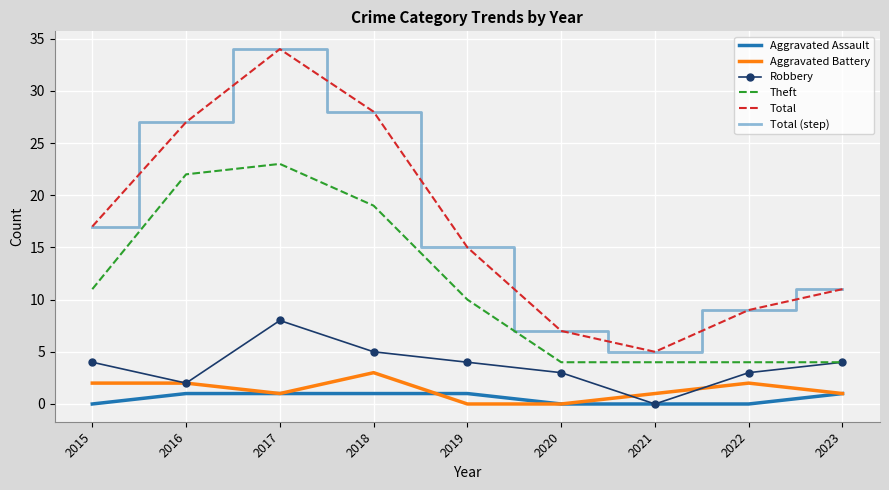

At which label does Aggravated Battery first exceed 1?

2015